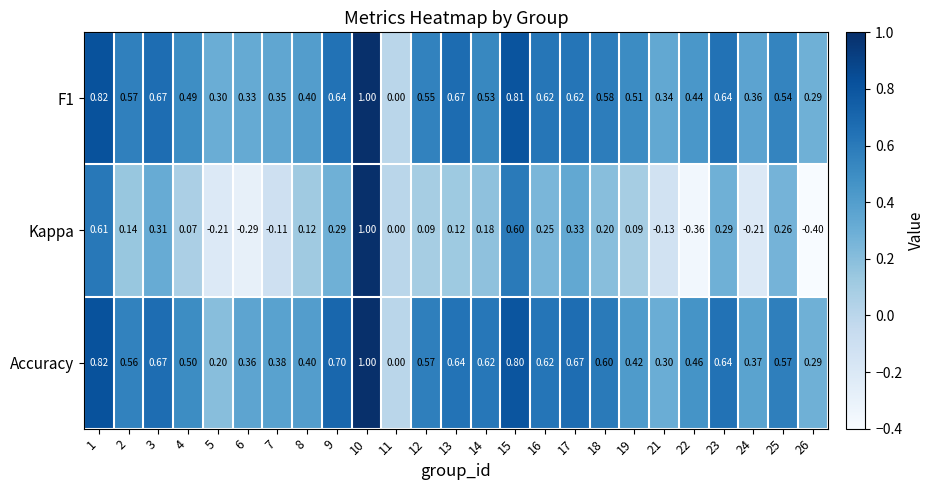

Which series changed the most between 5 and 8?

Kappa